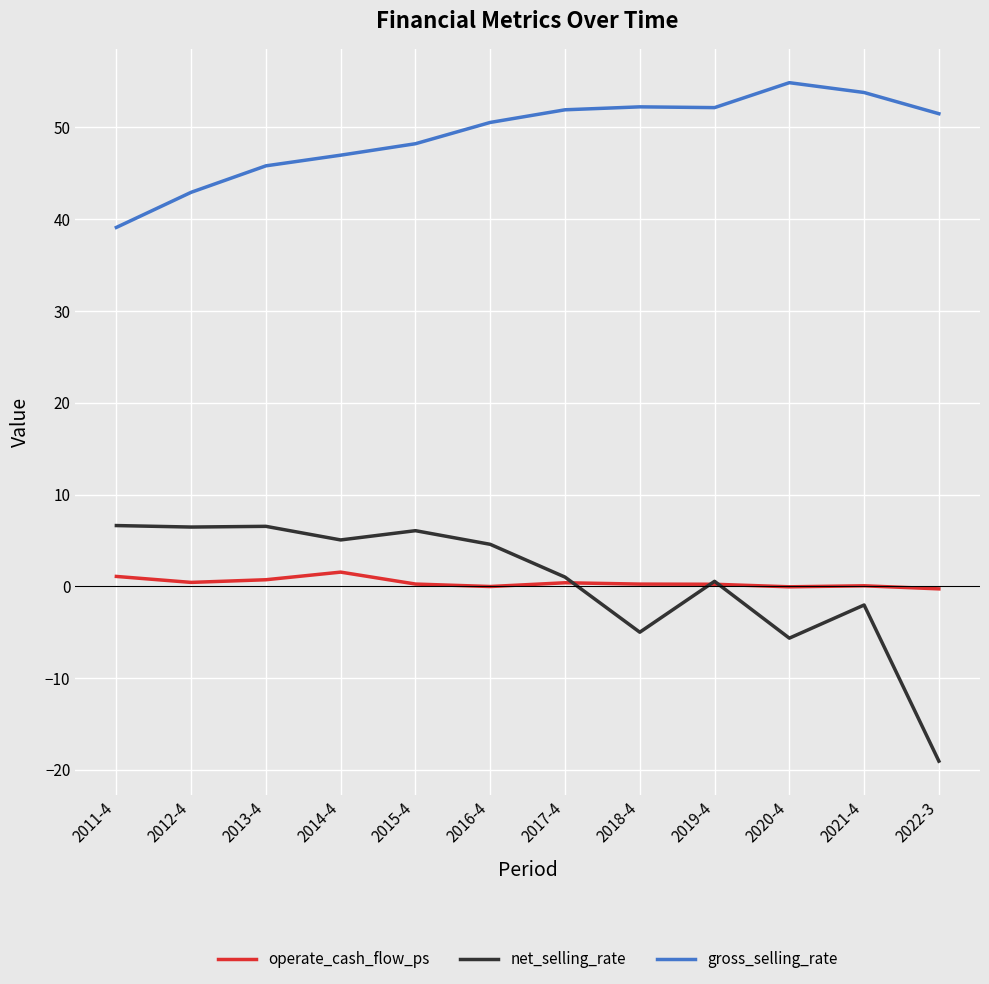

At 2013-4, list the series in order from smallest to largest.

operate_cash_flow_ps, net_selling_rate, gross_selling_rate